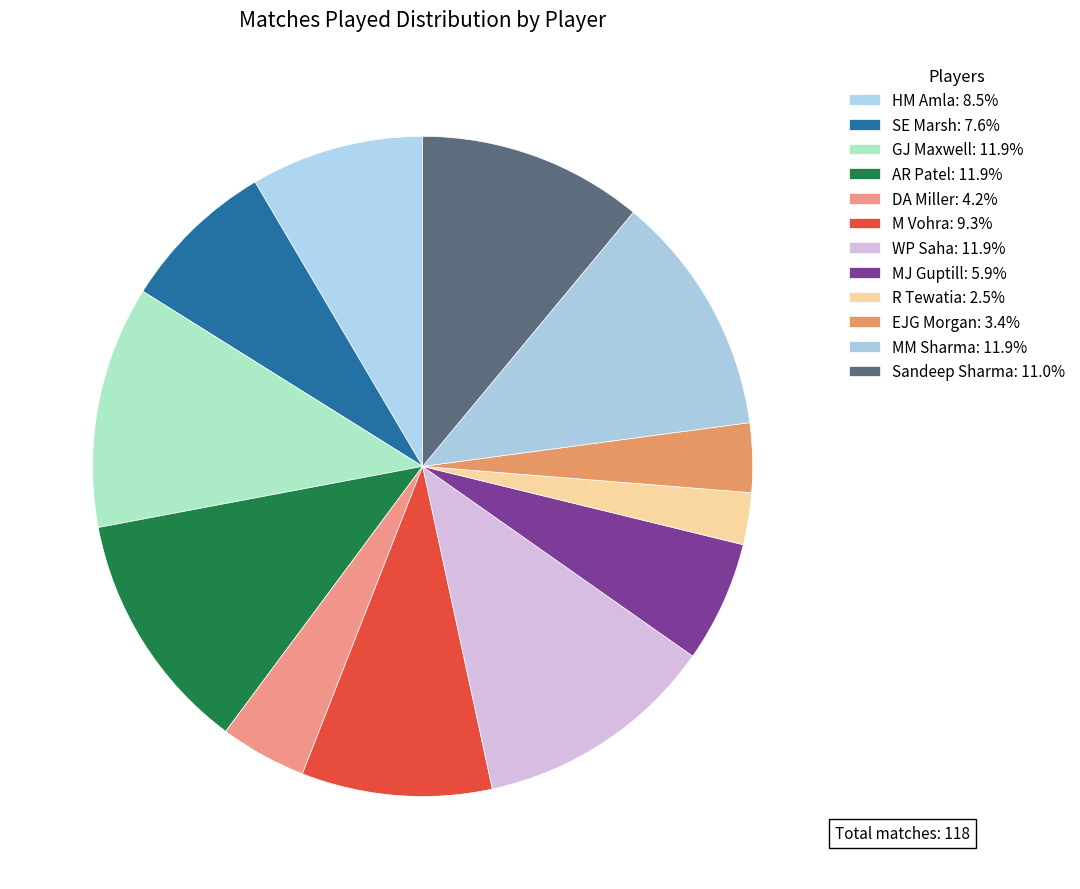

What is the smallest slice in the pie chart?

R Tewatia